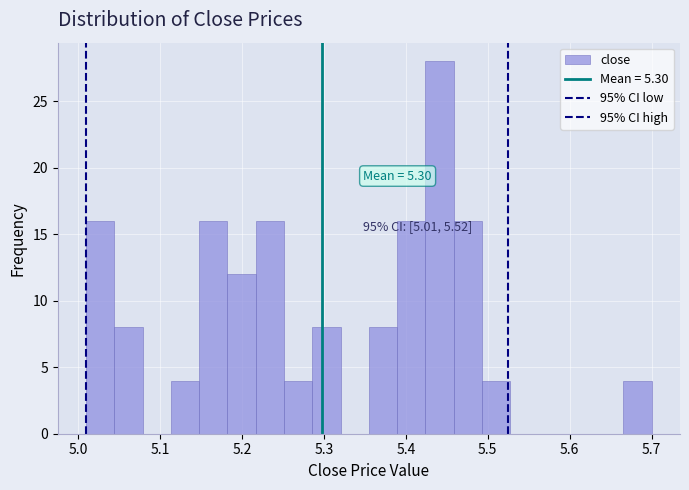

Read against the x-axis, roughly where is the centre of the tallest bar?

5.44